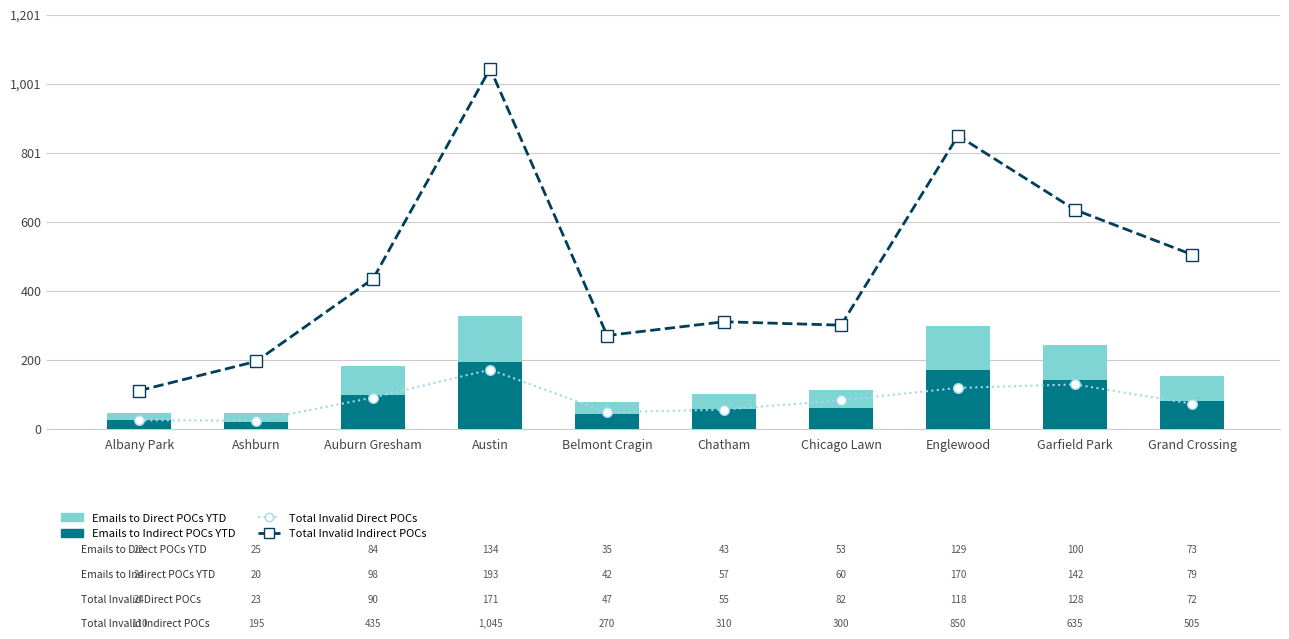

List the labels in order of Emails to Indirect POCs YTD value, largest first.

Austin, Englewood, Garfield Park, Auburn Gresham, Grand Crossing, Chicago Lawn, Chatham, Belmont Cragin, Albany Park, Ashburn